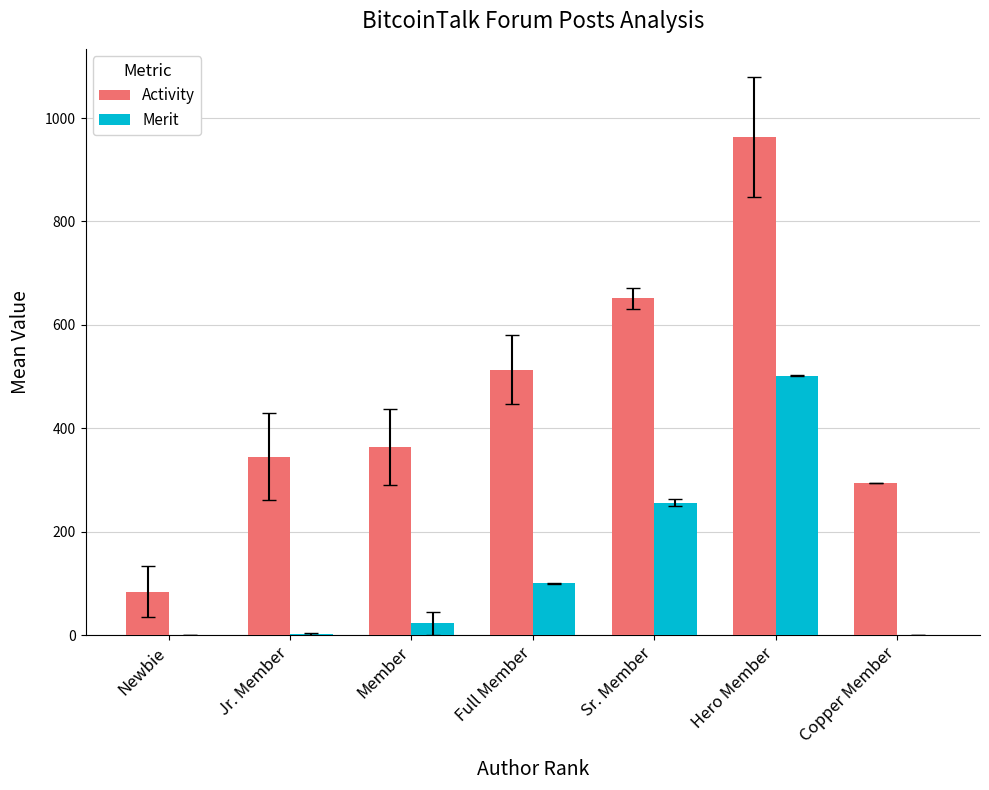

Between Jr. Member and Hero Member, which series saw the biggest shift?

Activity